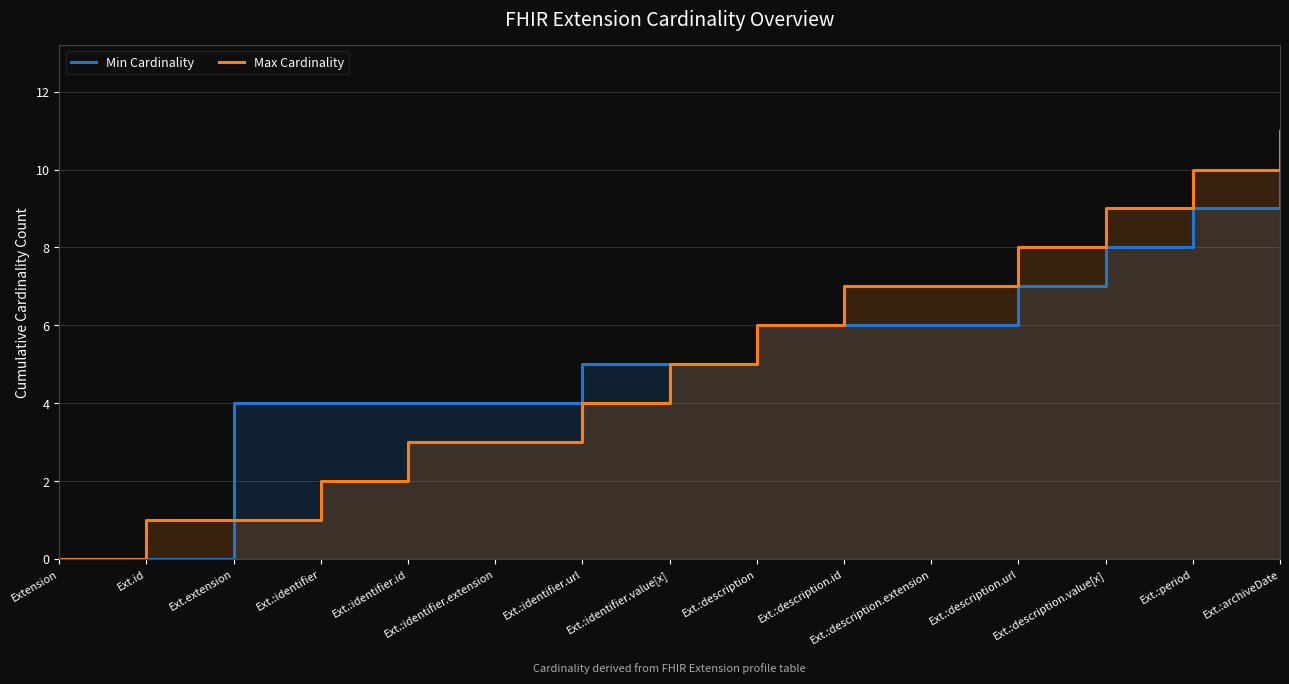

How many times do Max Cardinality and Min Cardinality cross each other?

1